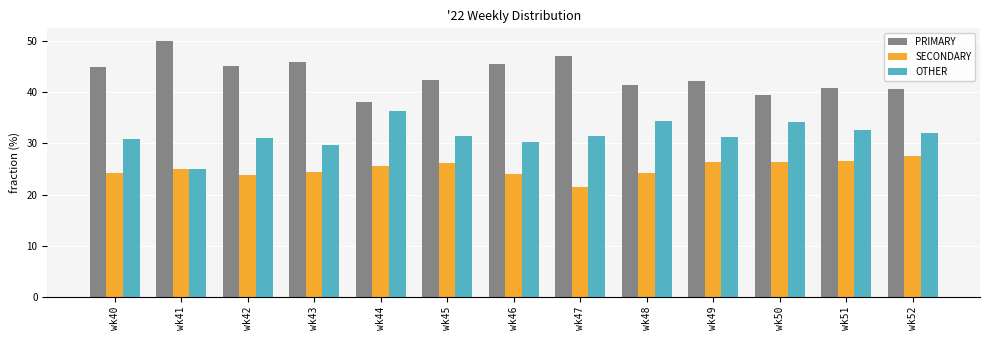

At which label does SECONDARY reach its minimum?

wk47